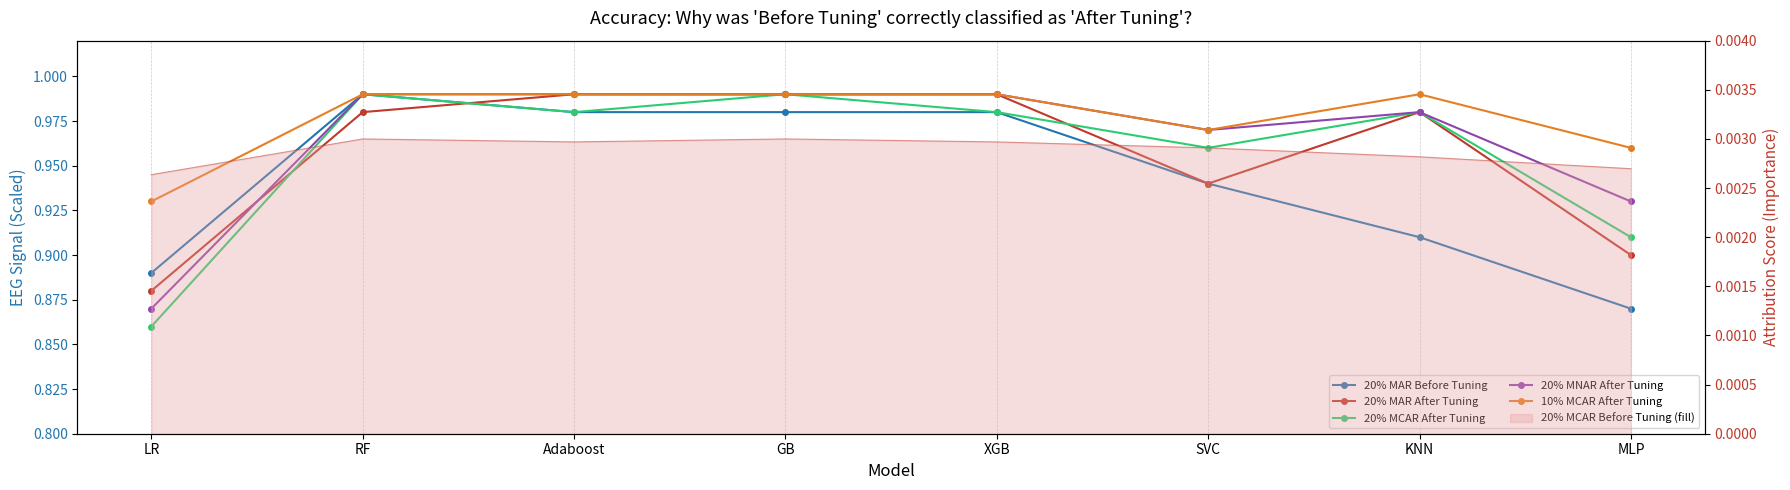

Is the value of 20% MAR Before Tuning at RF greater than the value of 10% MCAR After Tuning at XGB?

No